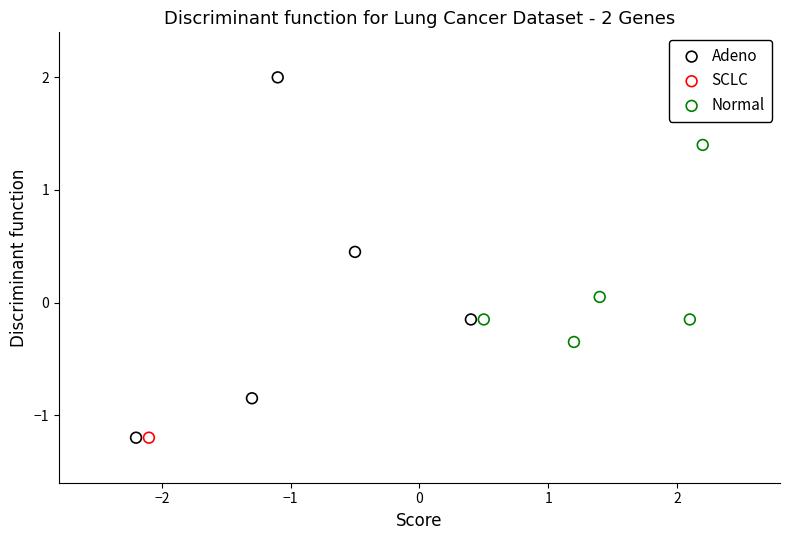

What are all the series names shown in the legend?

Adeno, SCLC, Normal